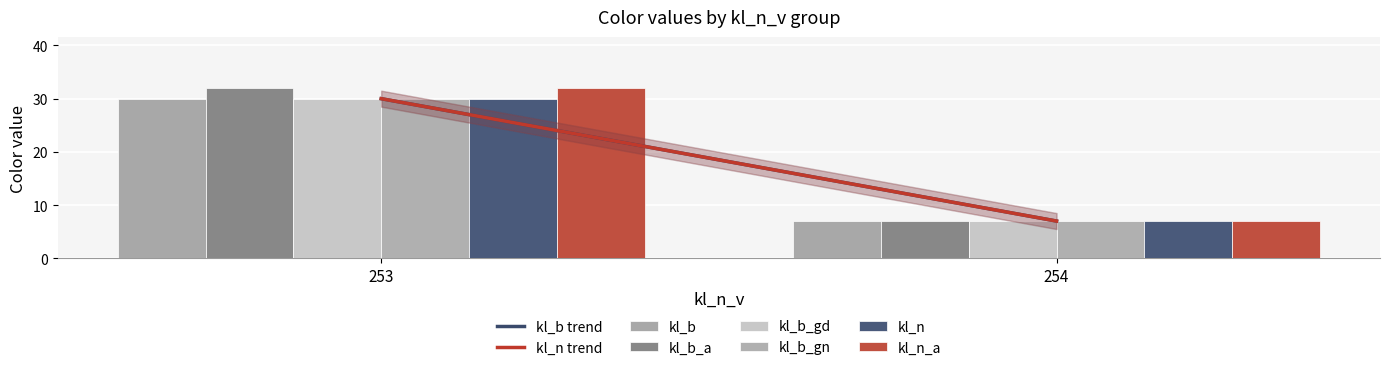

Which series changed the most between 253 and 254?

kl_b_a